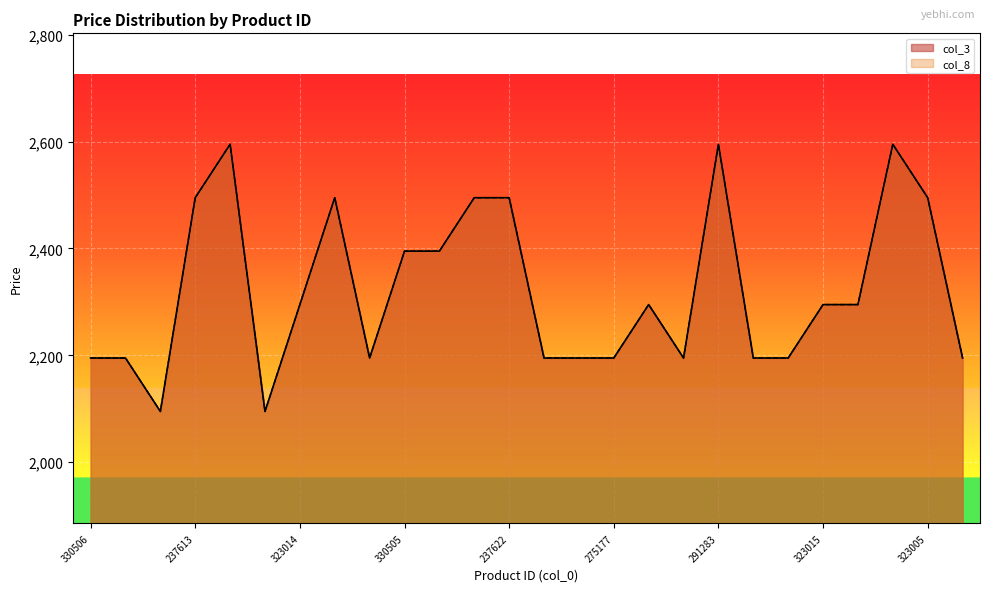

Is it true that col_8 equals 2395 at 330505?

True